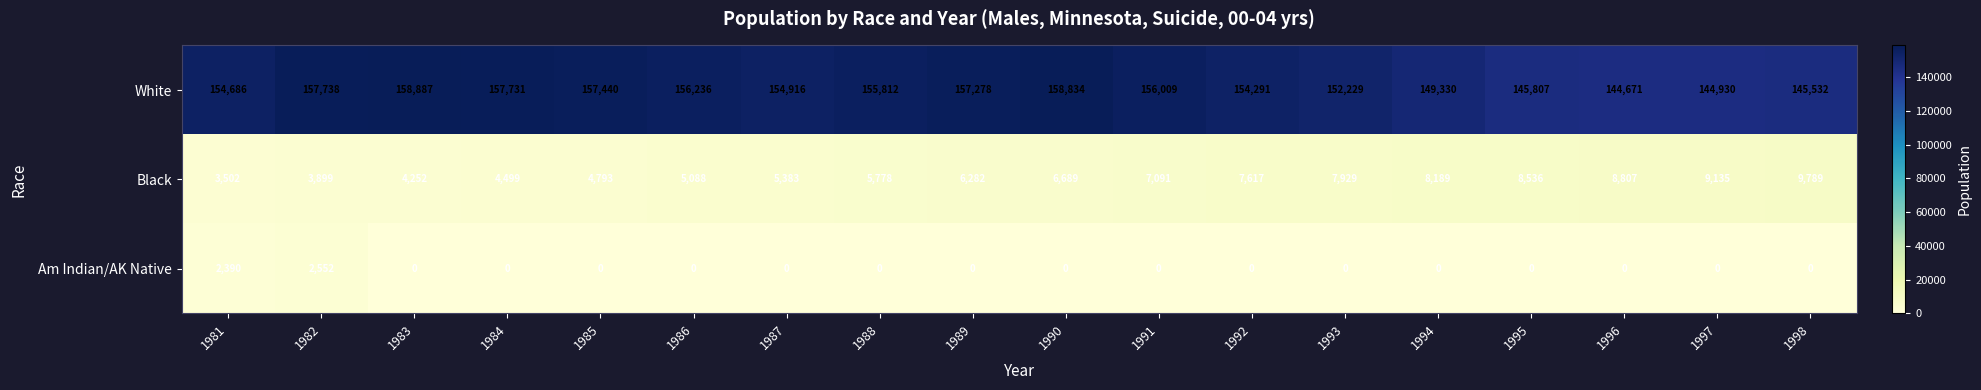

What is the spread (max minus min) of values at 1994?

149330